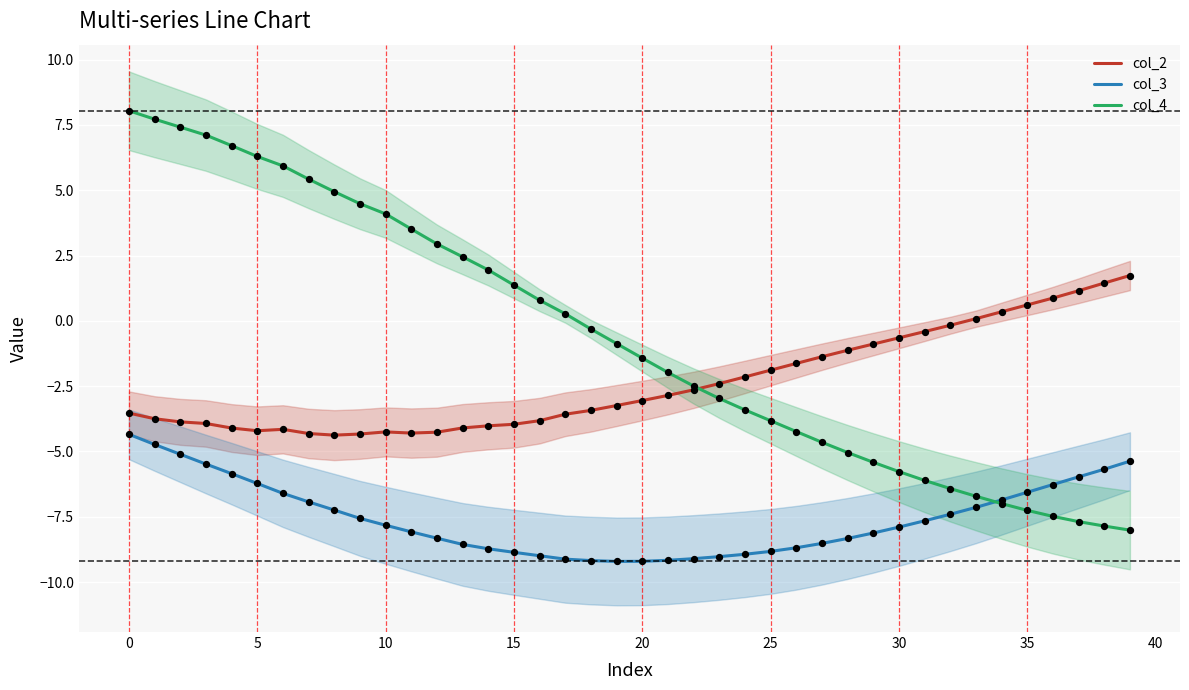

Which series has the largest total across all categories?

col_4